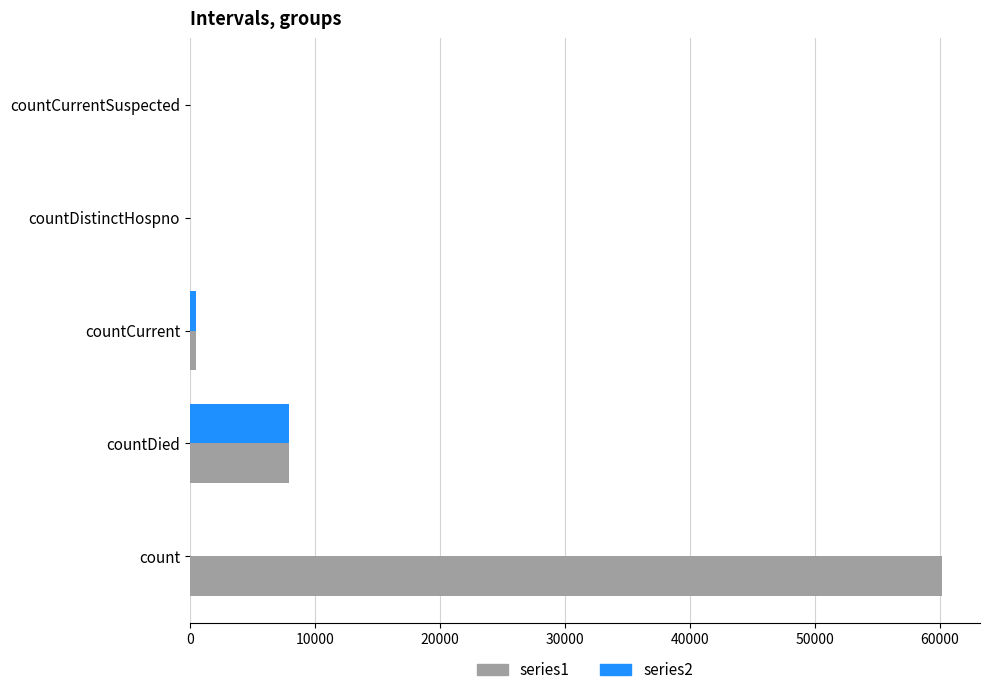

True or false: series1 has a value of 25911 at countDistinctHospno.

False